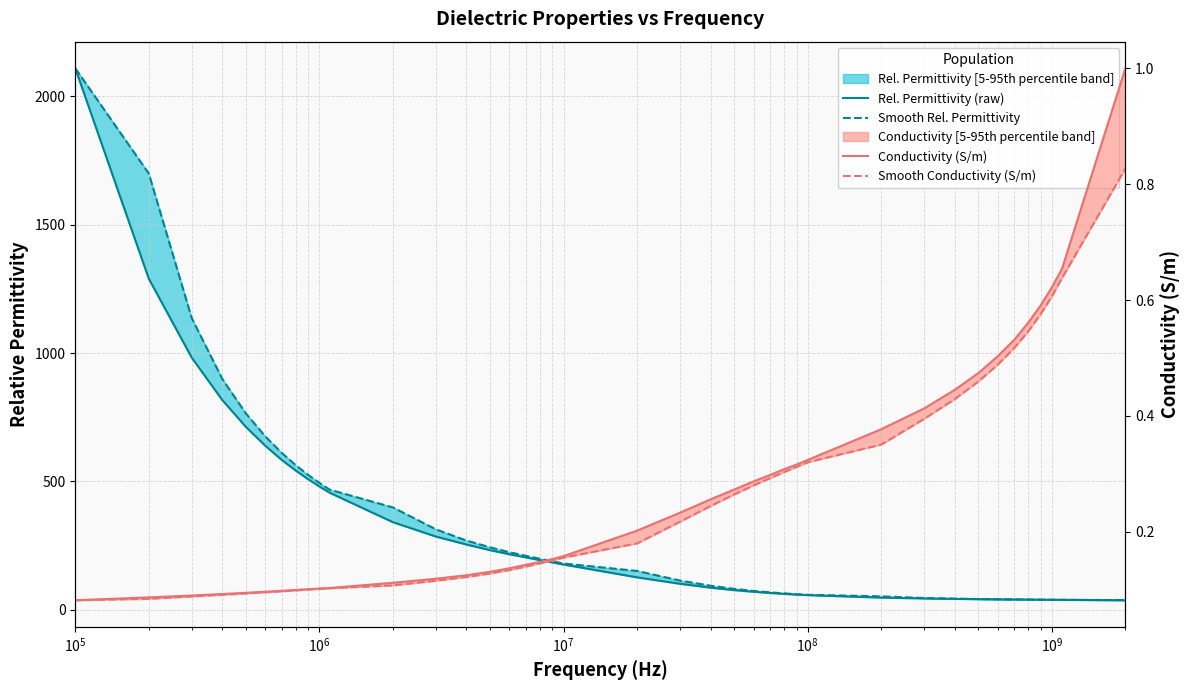

Which series has the largest total across all categories?

Smooth Rel. Permittivity